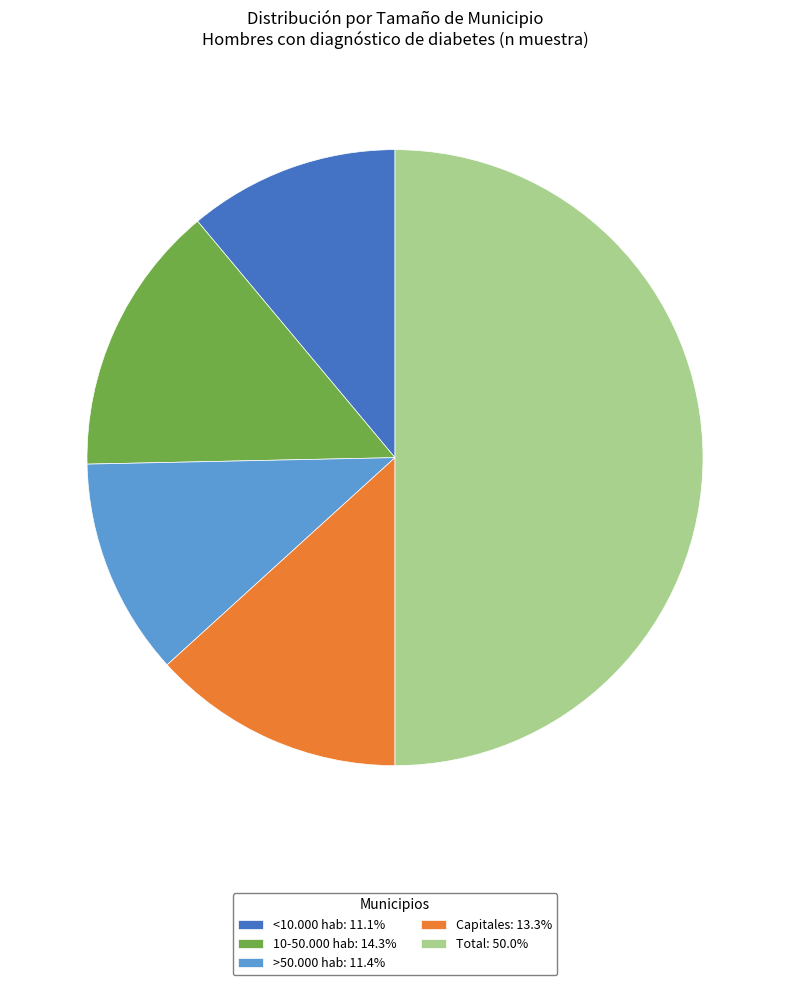

What is the largest slice in the pie chart?

Total